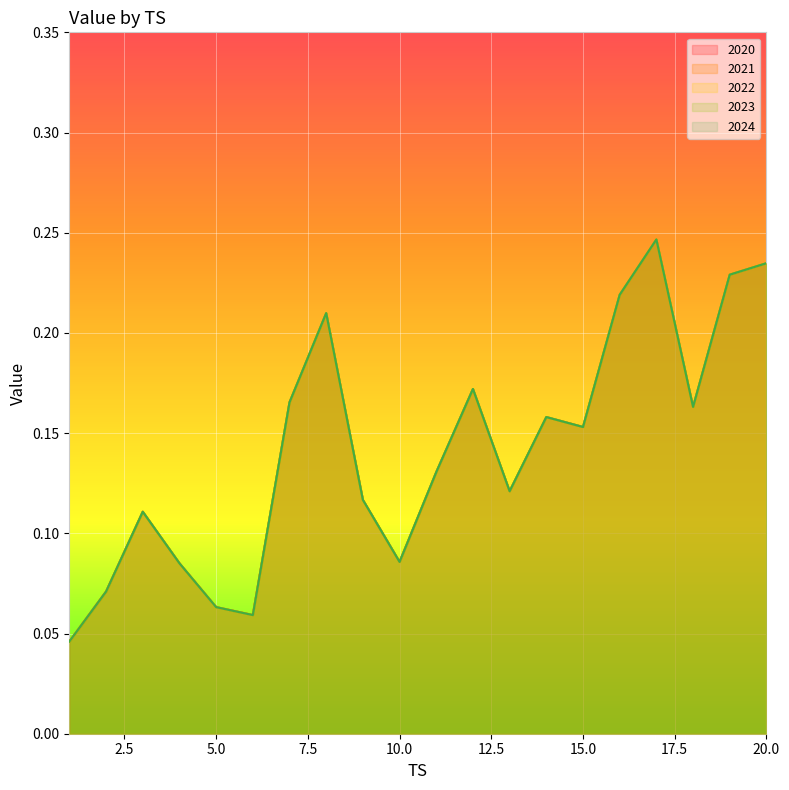

How many 2022 values are between 0 and 1?

20